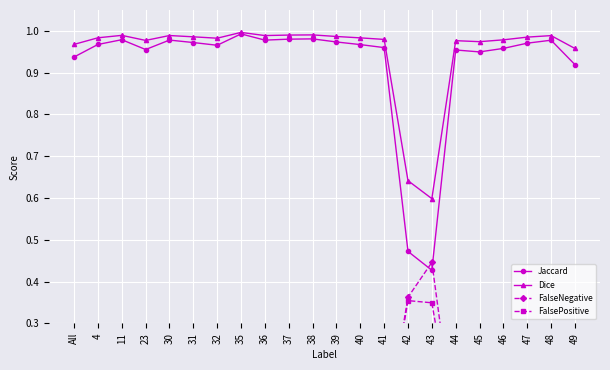

Which series changed the most between All and 11?

Jaccard